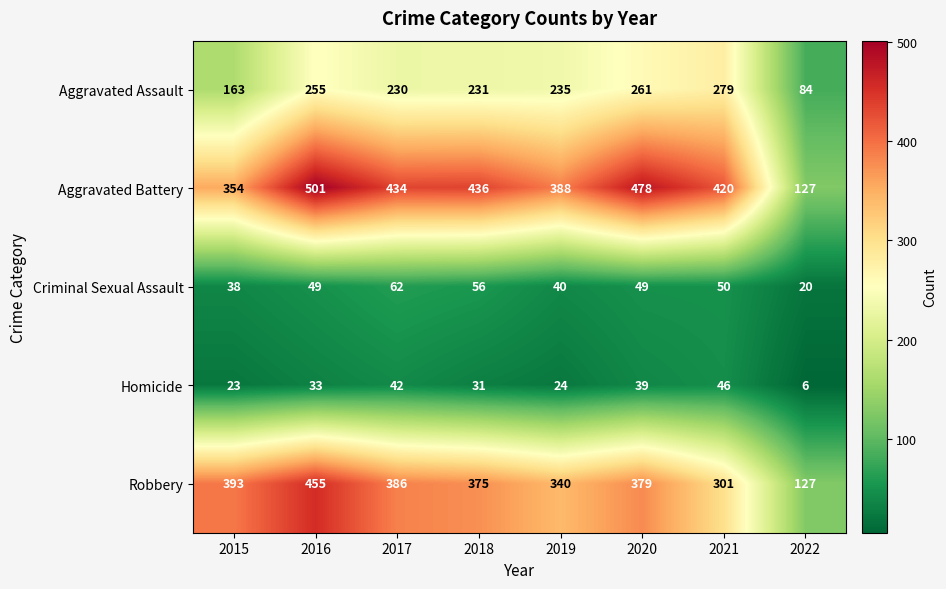

What is the total value across all series at 2017?

1154